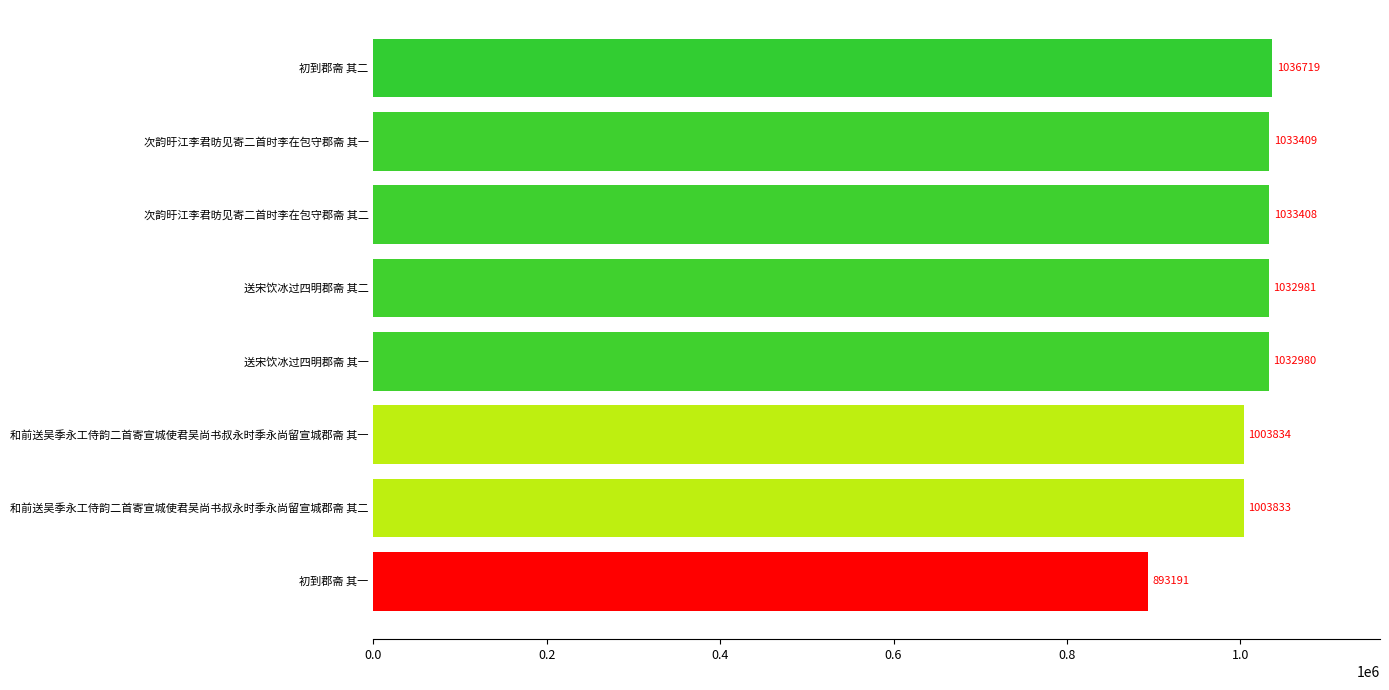

At which category does the chart reach its peak across all series?

初到郡斋 其二